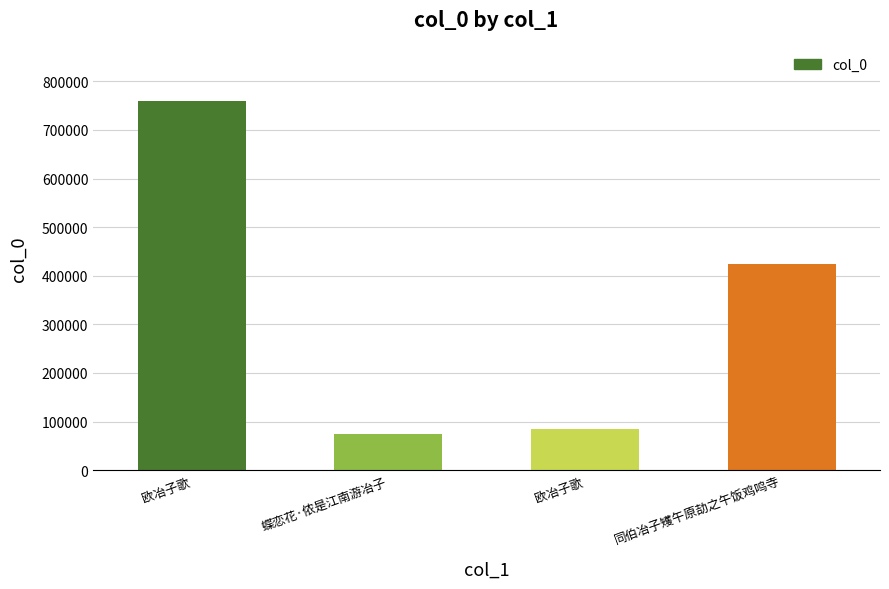

Count the number of data series in this chart.

1